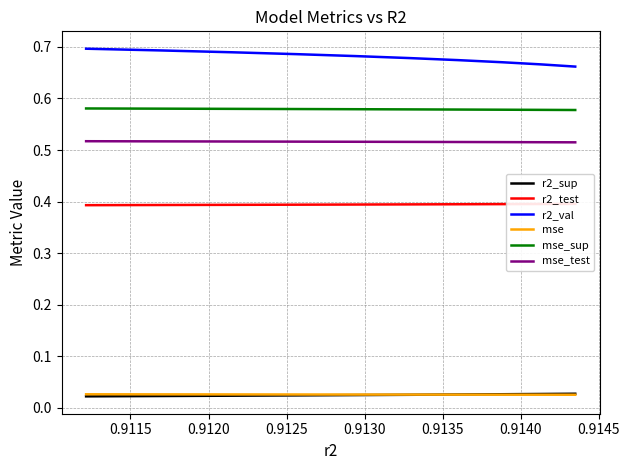

Which series has the largest total across all categories?

r2_val